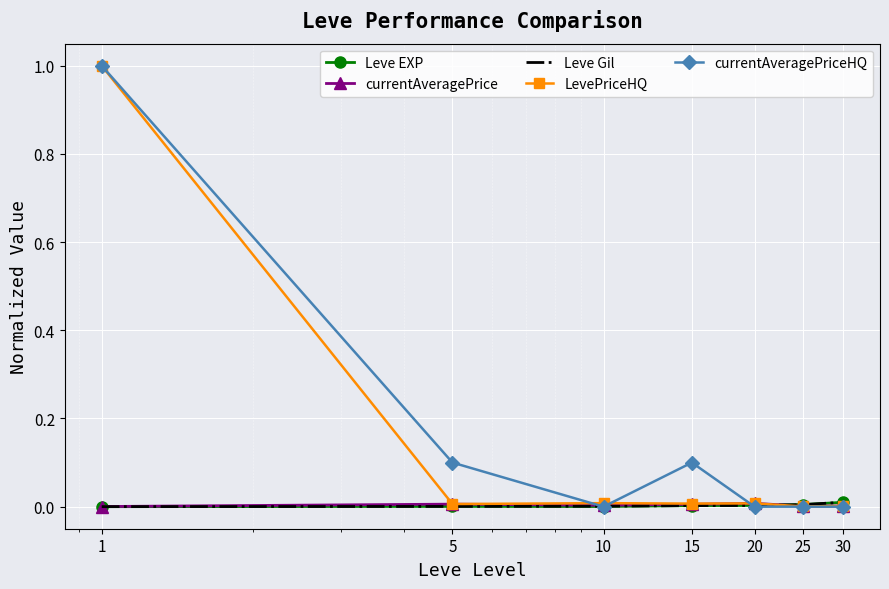

How many interior local peaks does the currentAveragePrice series have?

2